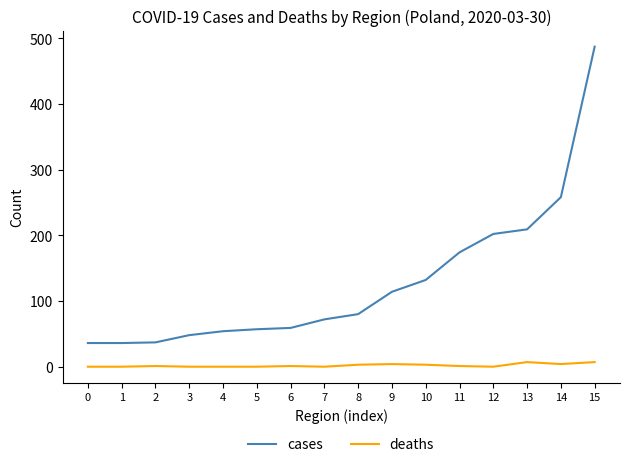

True or false: deaths and cases intersect in this chart.

False